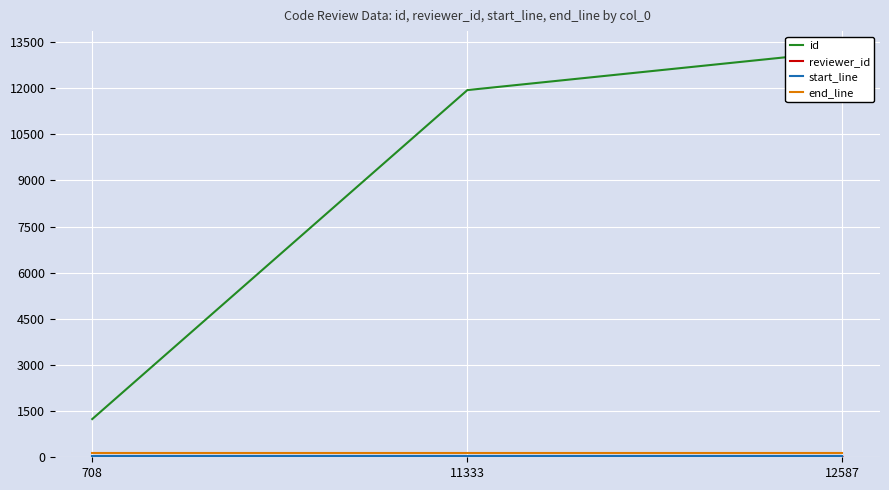

What is the value of the start_line point at the 3rd from the left?

54